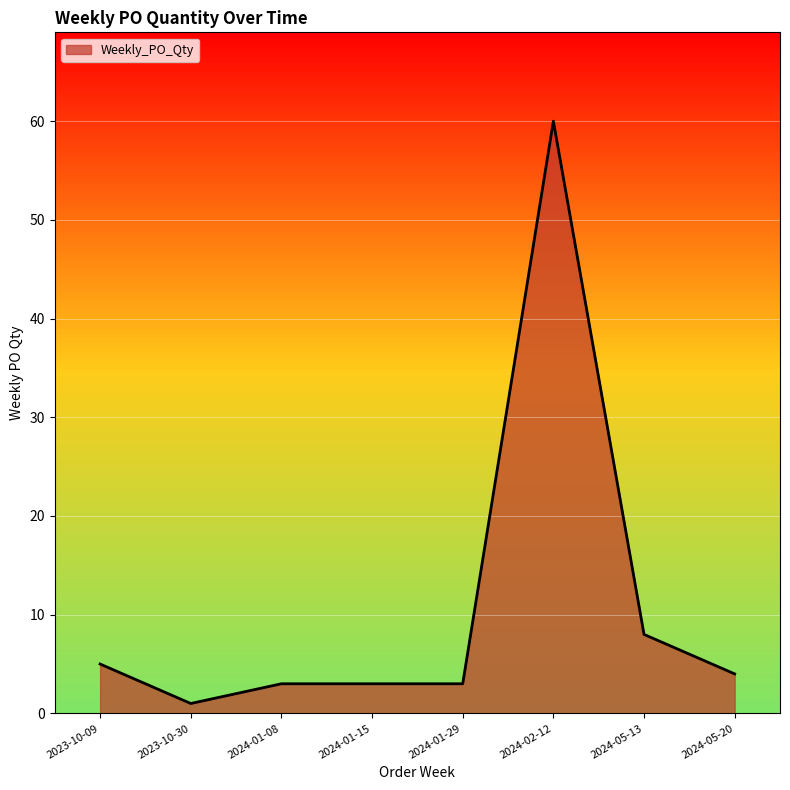

What is the change in value from 2023-10-09 to 2024-01-29?

-2